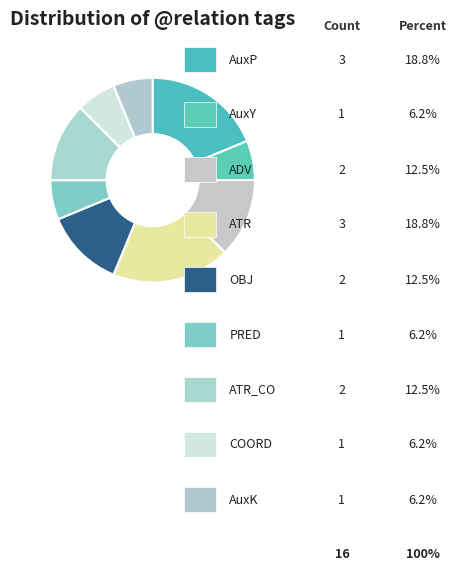

Does AuxK account for over 50% of the chart?

No